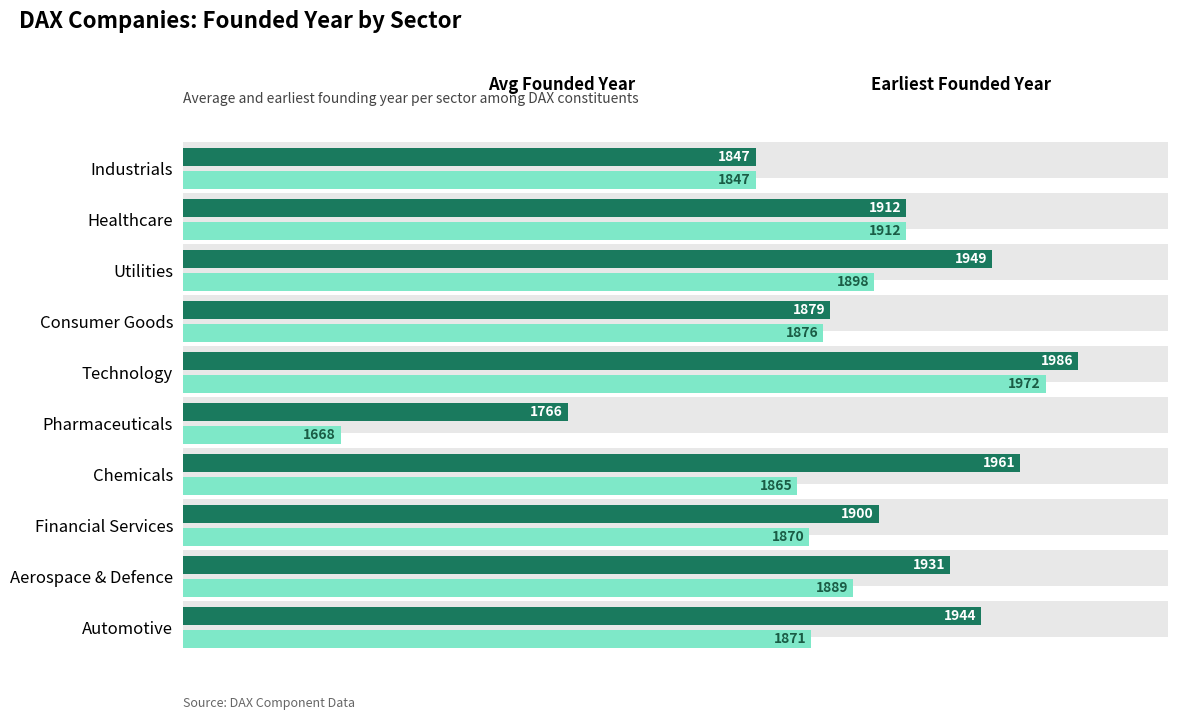

Are the bars grouped side by side (vs. stacked)?

Yes